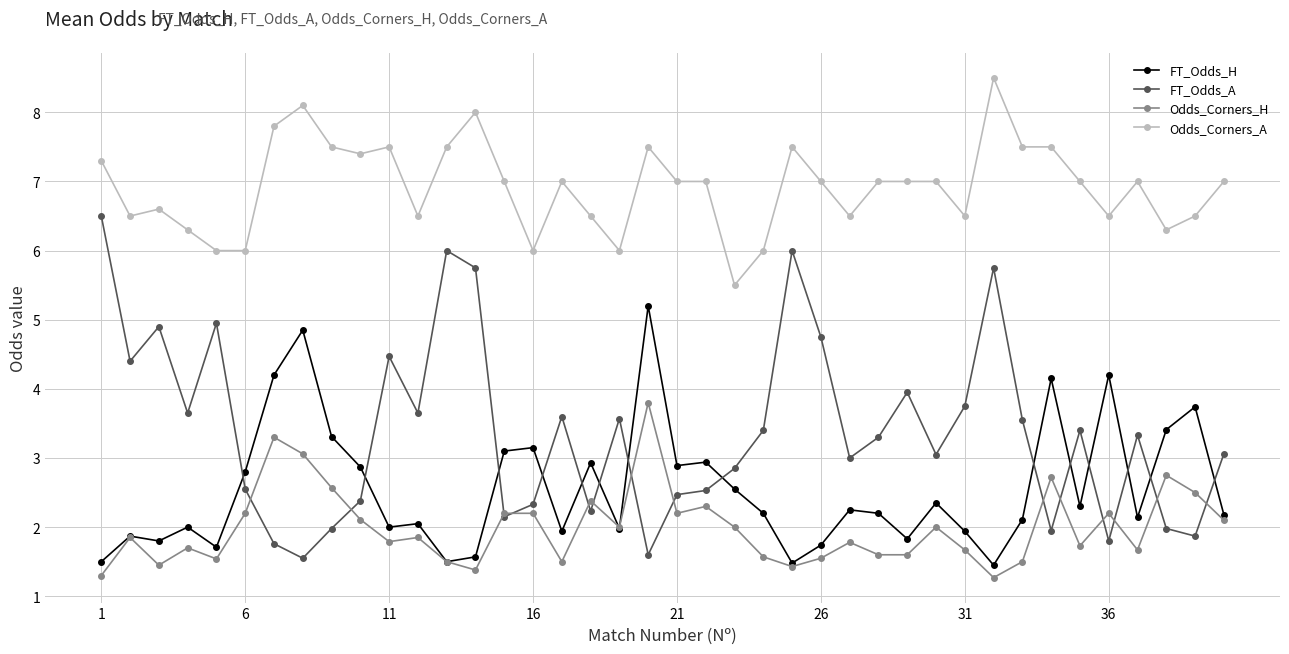

Which series has the largest total across all categories?

Odds_Corners_A